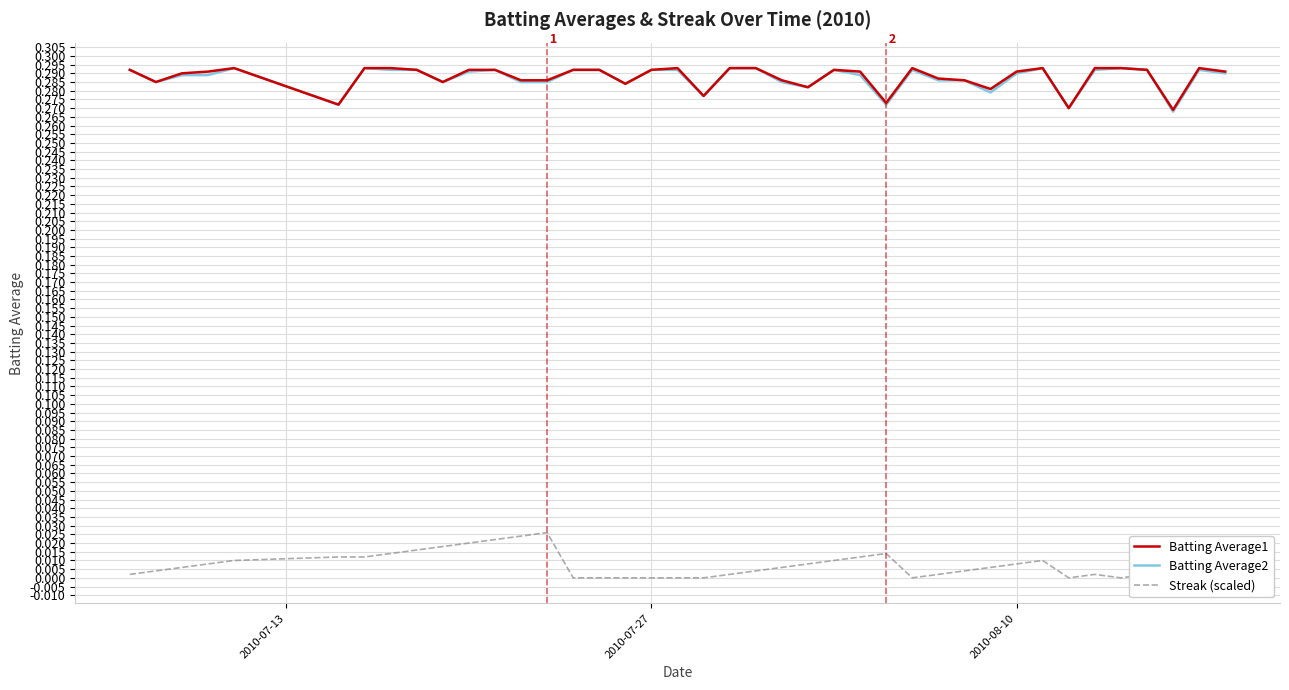

Reading left to right, extract all data points from this chart.

Batting Average1: 0.3	0.3	0.3	0.3	0.3	0.3	0.3	0.3	0.3	0.3	0.3	0.3	0.3	0.3	0.3	0.3	0.3	0.3	0.3	0.3	0.3	0.3	0.3	0.3	0.3	0.3	0.3	0.3	0.3	0.3	0.3	0.3	0.3	0.3	0.3	0.3	0.3	0.3	0.3	0.3
Batting Average2: 0.3	0.3	0.3	0.3	0.3	0.3	0.3	0.3	0.3	0.3	0.3	0.3	0.3	0.3	0.3	0.3	0.3	0.3	0.3	0.3	0.3	0.3	0.3	0.3	0.3	0.3	0.3	0.3	0.3	0.3	0.3	0.3	0.3	0.3	0.3	0.3	0.3	0.3	0.3	0.3
Streak (scaled): 0.0	0.0	0.0	0.0	0.0	0.0	0.0	0.0	0.0	0.0	0.0	0.0	0.0	0.0	0.0	0.0	0.0	0.0	0.0	0.0	0.0	0.0	0.0	0.0	0.0	0.0	0.0	0.0	0.0	0.0	0.0	0.0	0.0	0.0	0.0	0.0	0.0	0.0	0.0	0.0